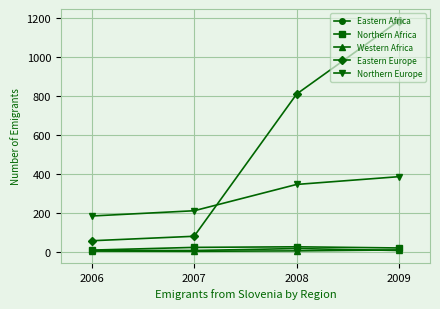

What is the minimum value shown in the chart?

2